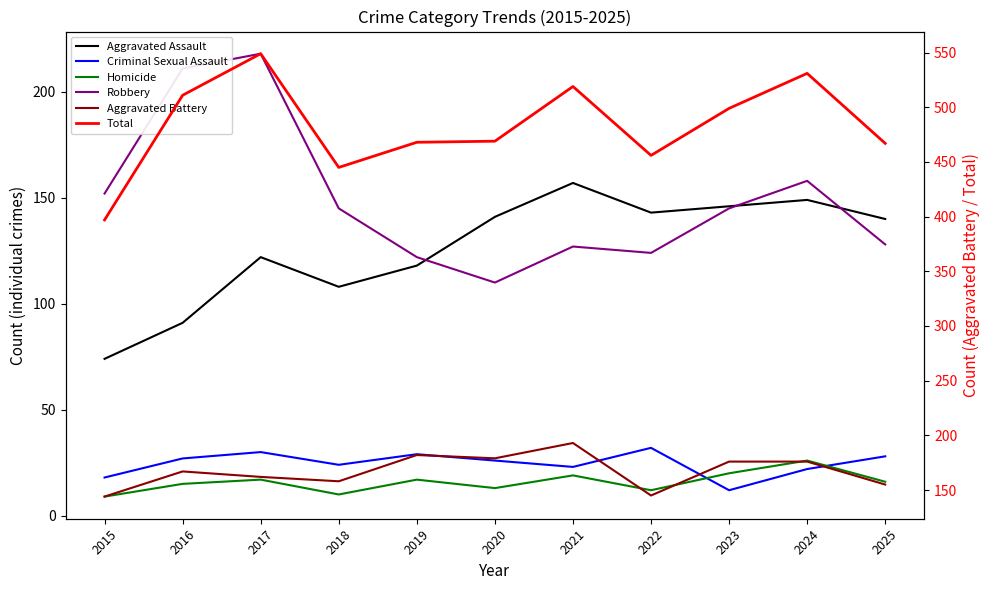

Is this an area chart (filled region under the line)?

No